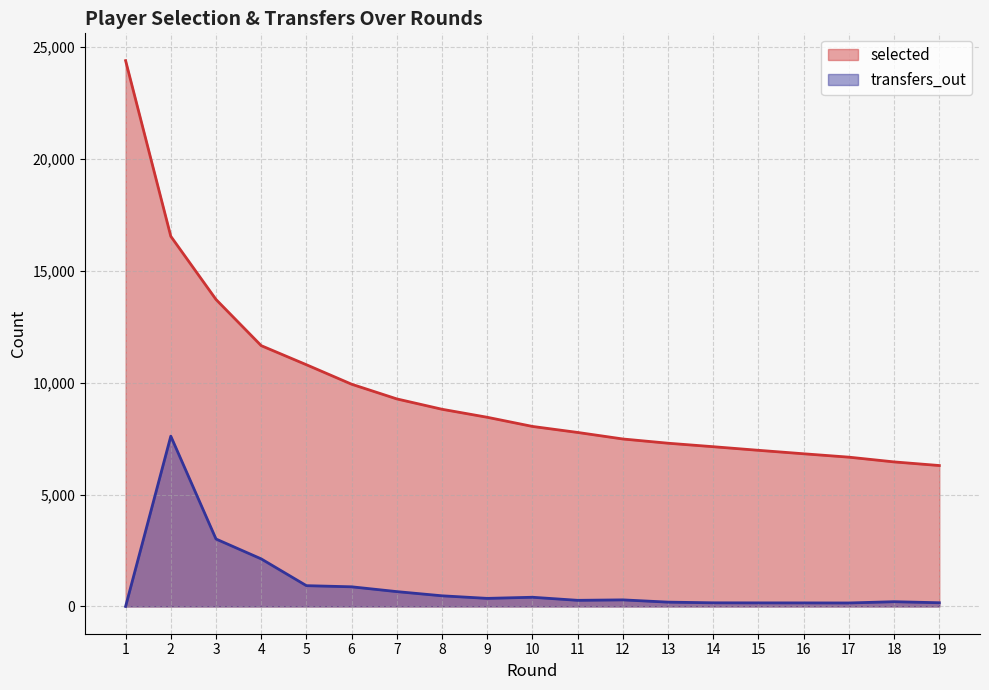

Which label corresponds to the largest value in the chart?

1